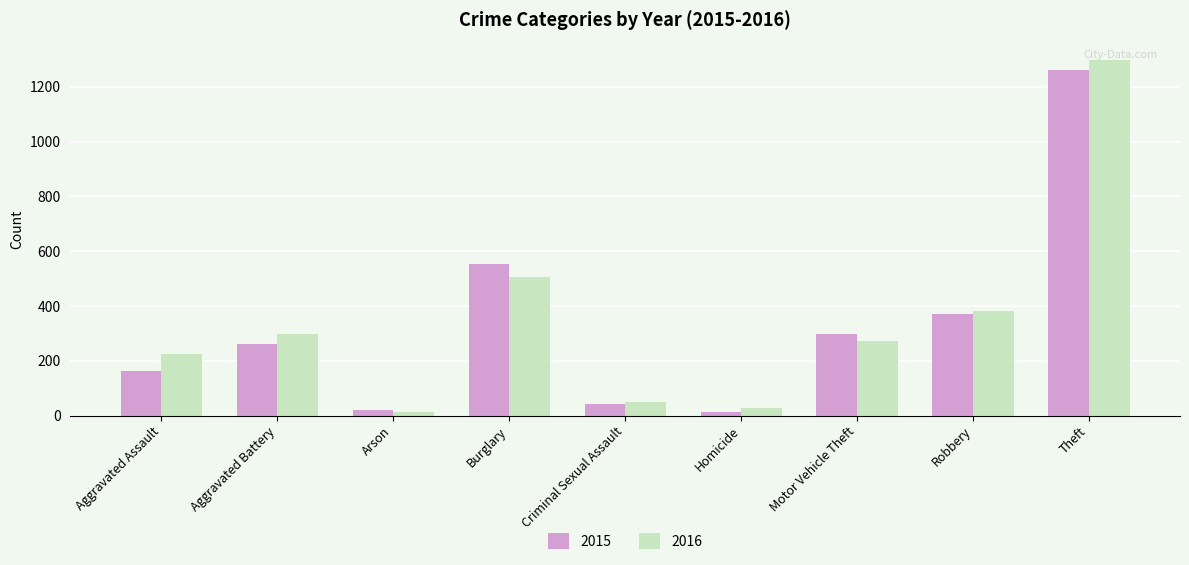

At which label does 2015 reach its peak?

Theft